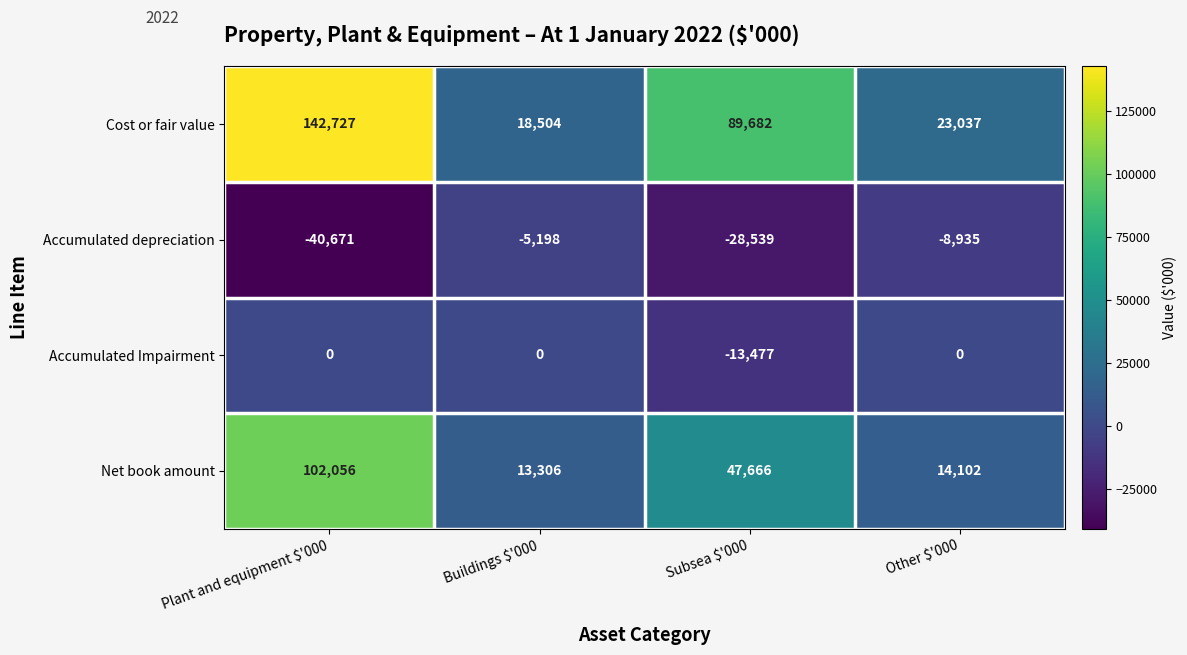

What is the sum of all Cost or fair value values?

273950